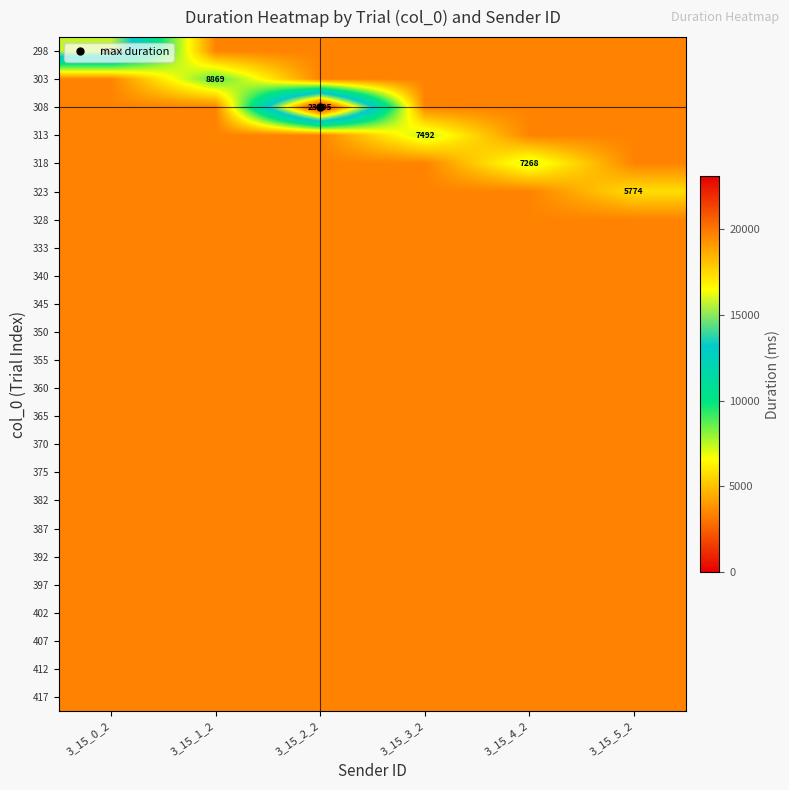

Between 3_15_1_2 and 3_15_0_2, which is larger?

3_15_0_2